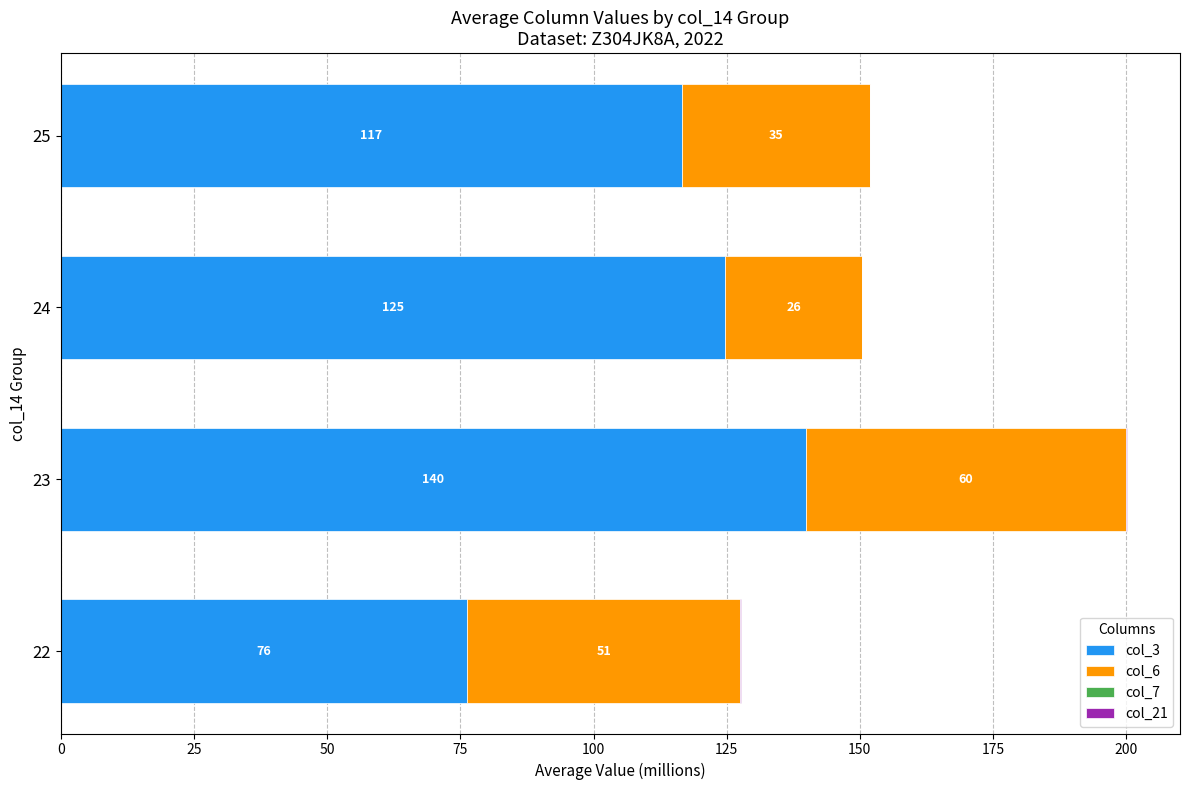

What is the maximum value for col_3?

139.8